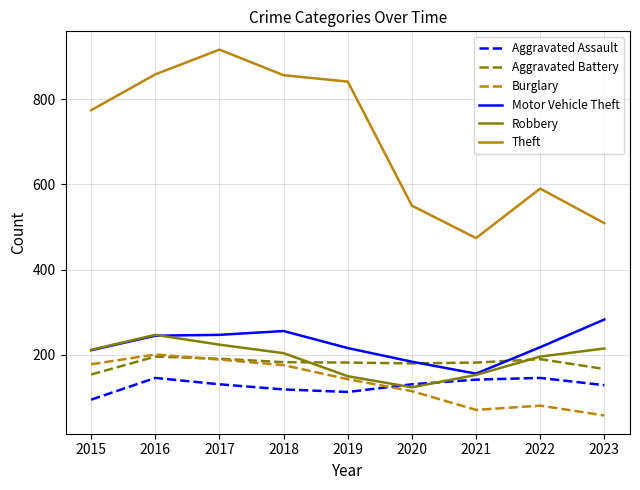

Which series has the widest spread of values?

Theft